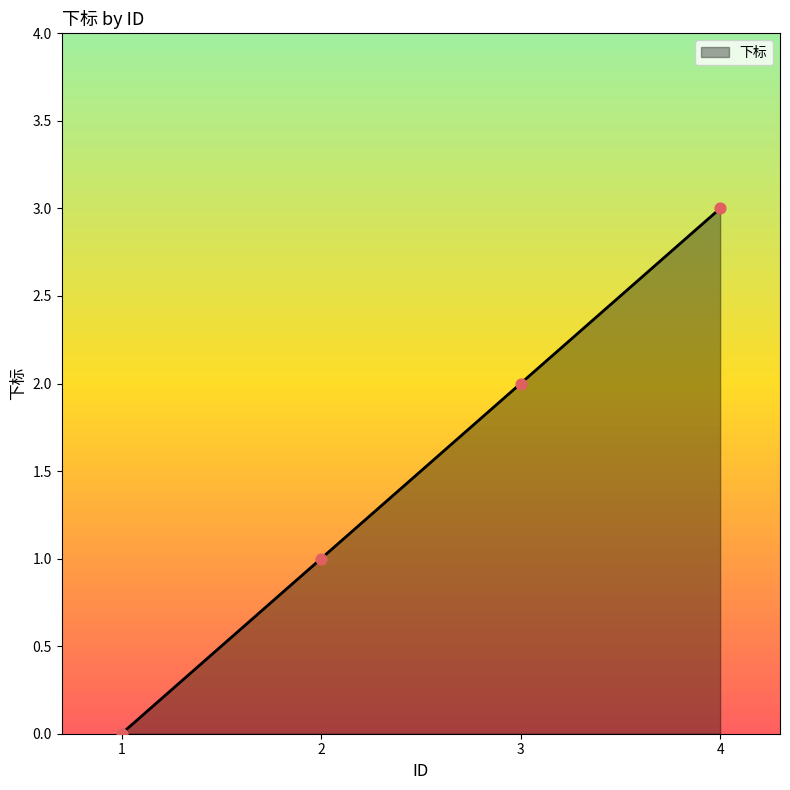

Between 2 and 1, which is larger?

2